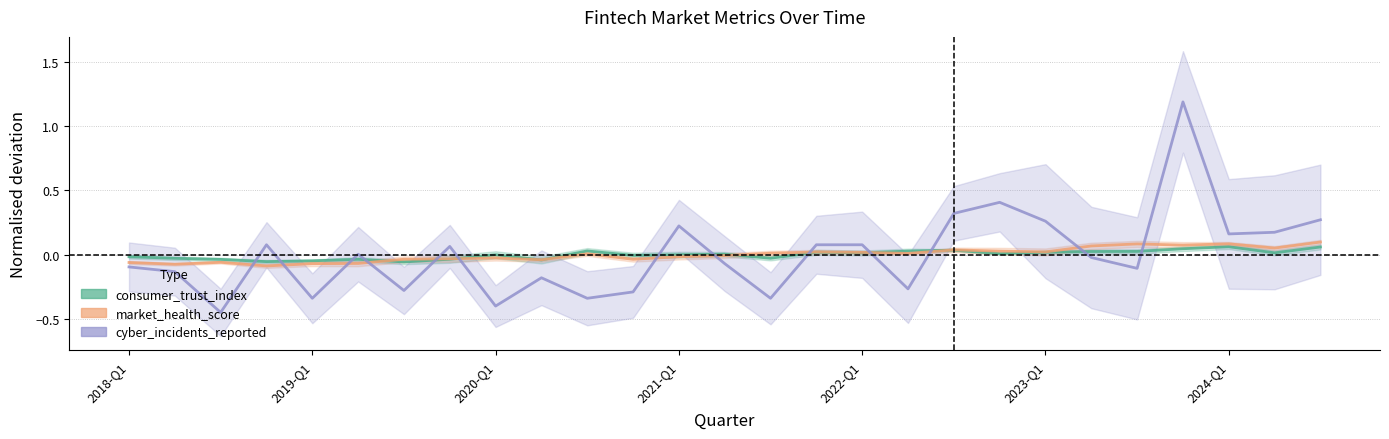

Read the cyber_incidents_reported value at 18.

0.3